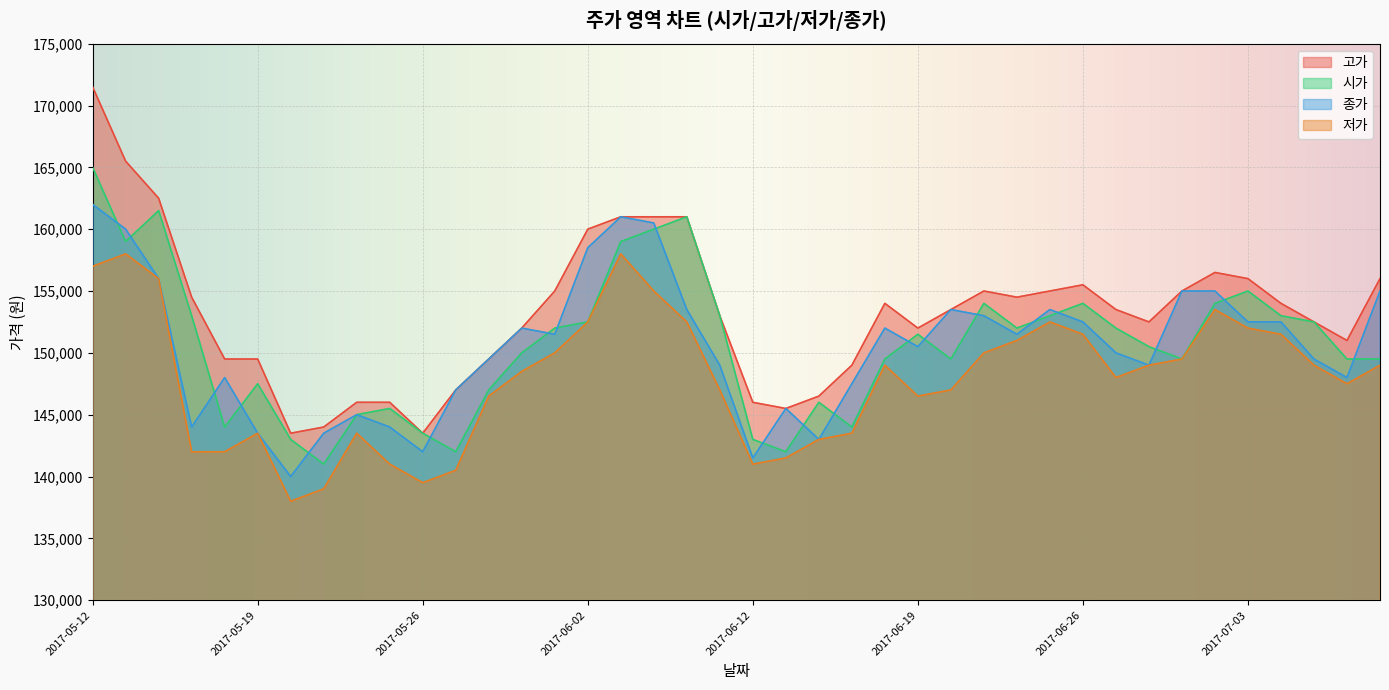

What is the difference between the 고가 values at 2017-06-27 and 2017-06-08?

7500